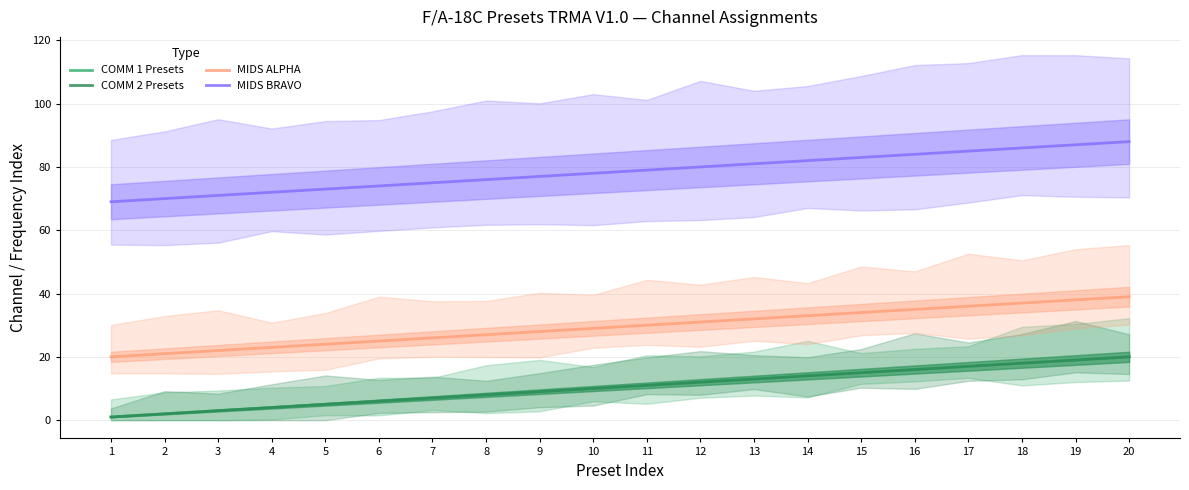

Count the number of categories in the chart.

20